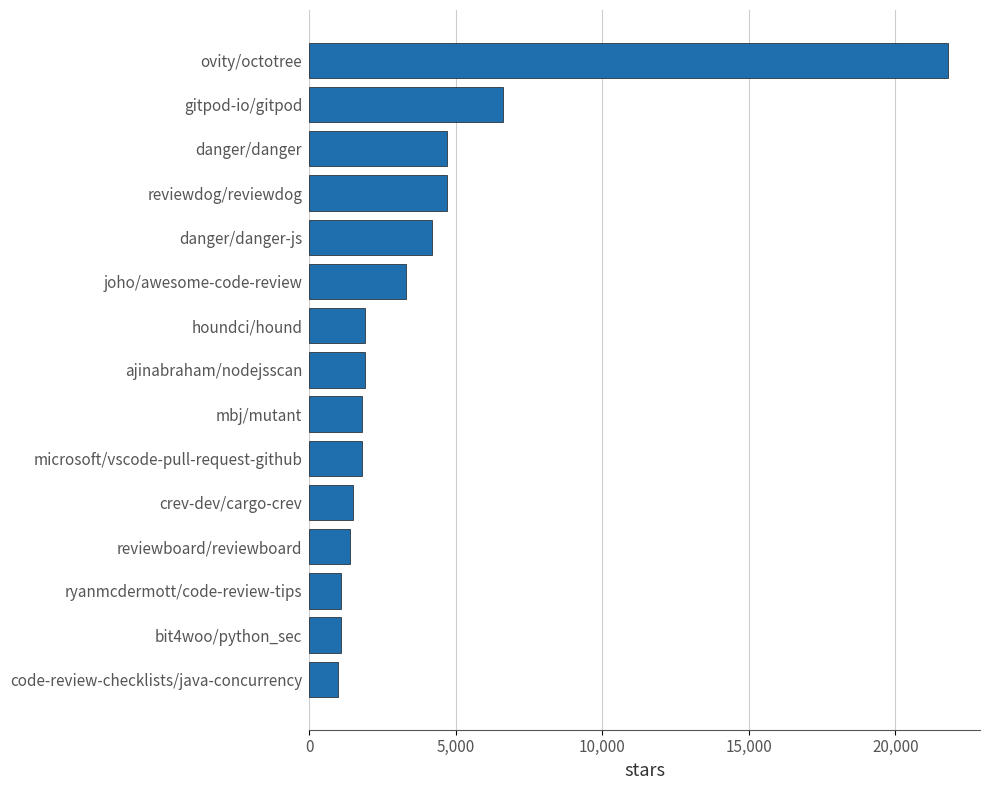

What is the ratio of the value at gitpod-io/gitpod to the value at crev-dev/cargo-crev?

4.4